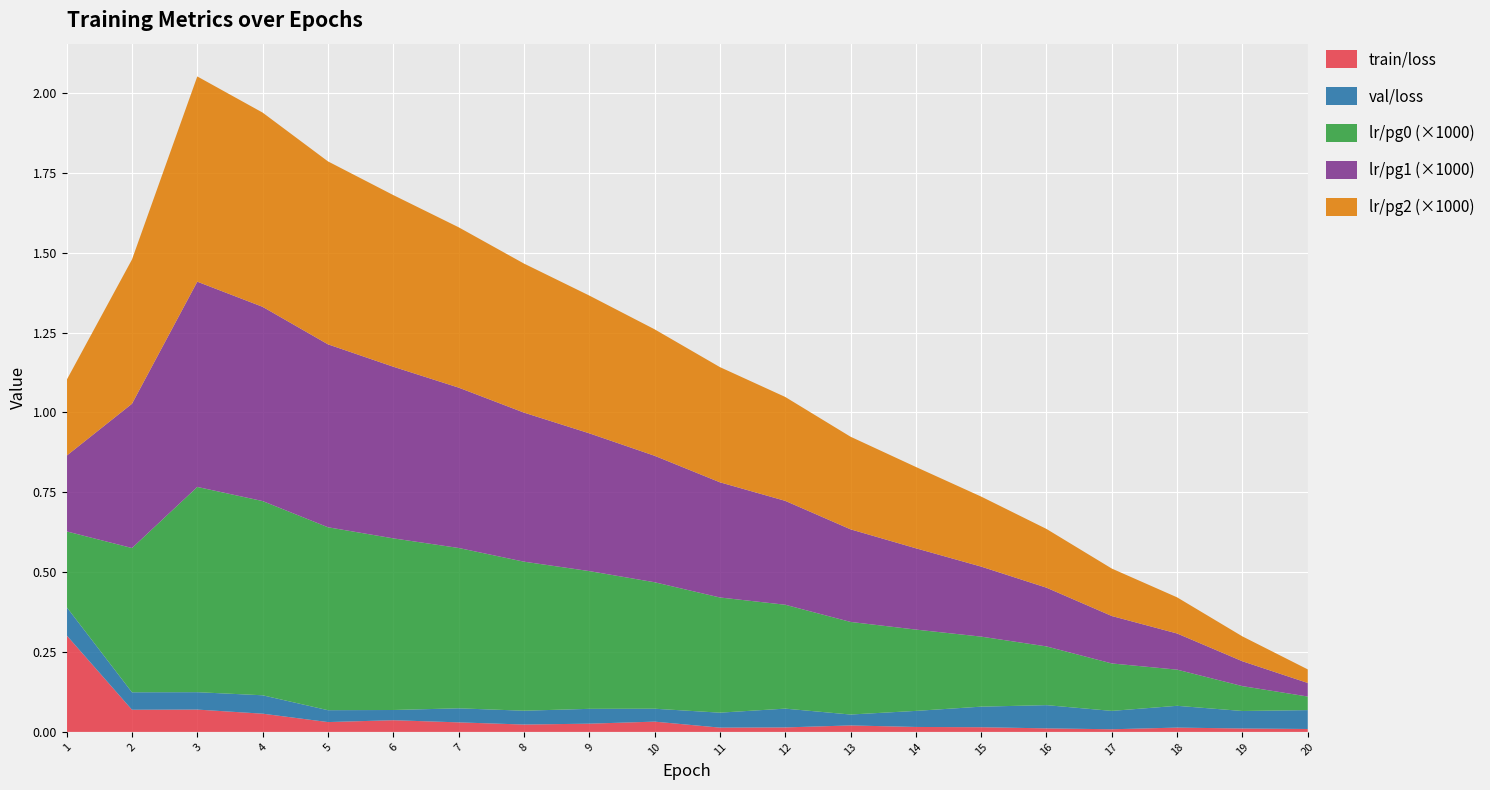

Reading left to right, list all the values displayed in this chart.

train/loss: 0.3	0.1	0.1	0.1	0.0	0.0	0.0	0.0	0.0	0.0	0.0	0.0	0.0	0.0	0.0	0.0	0.0	0.0	0.0	0.0
val/loss: 0.1	0.1	0.1	0.1	0.0	0.0	0.0	0.0	0.0	0.0	0.0	0.1	0.0	0.1	0.1	0.1	0.1	0.1	0.1	0.1
lr/pg0: 0.0	0.0	0.0	0.0	0.0	0.0	0.0	0.0	0.0	0.0	0.0	0.0	0.0	0.0	0.0	0.0	0.0	0.0	0.0	0.0
lr/pg1: 0.0	0.0	0.0	0.0	0.0	0.0	0.0	0.0	0.0	0.0	0.0	0.0	0.0	0.0	0.0	0.0	0.0	0.0	0.0	0.0
lr/pg2: 0.0	0.0	0.0	0.0	0.0	0.0	0.0	0.0	0.0	0.0	0.0	0.0	0.0	0.0	0.0	0.0	0.0	0.0	0.0	0.0